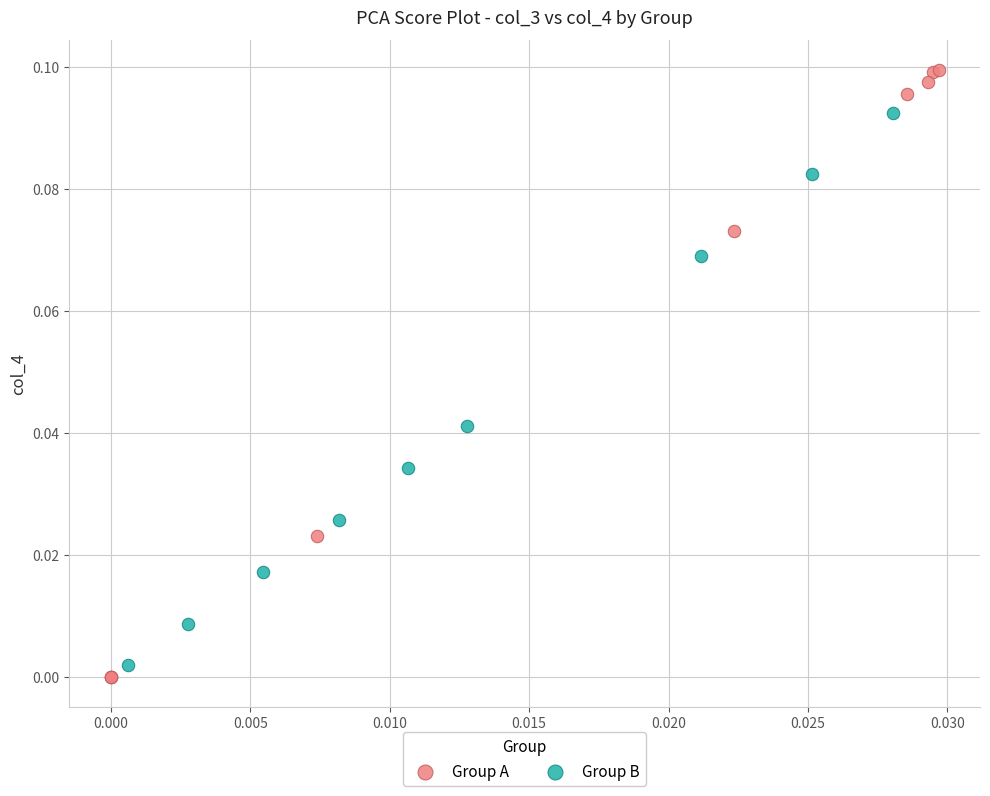

Which series has the widest spread of Y values?

Group A